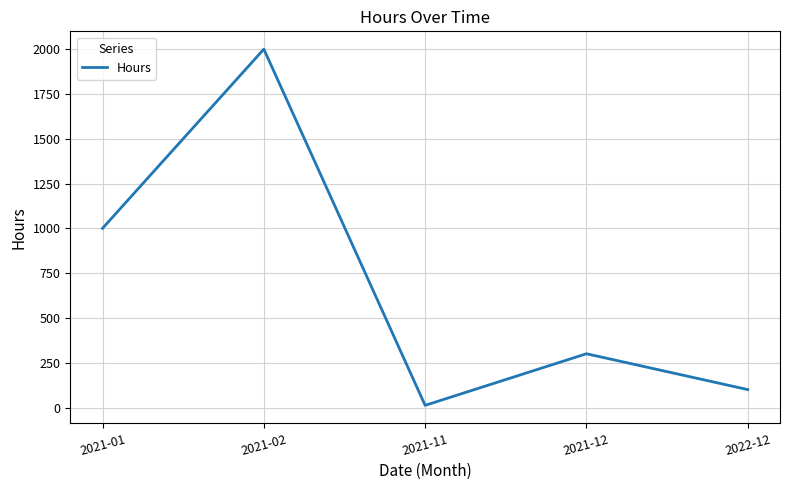

At which label is the value closest to 1006?

2021-01